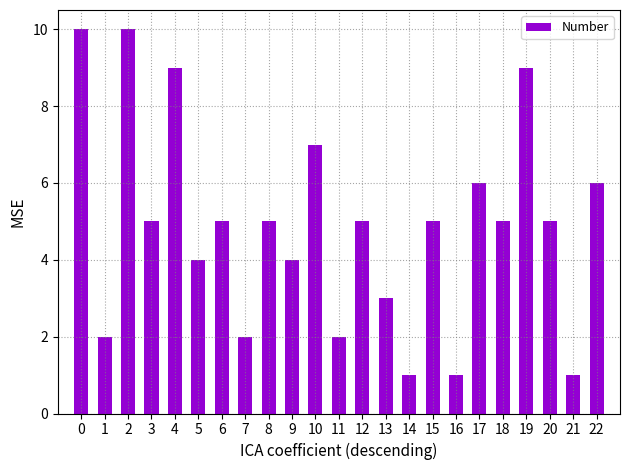

The chart shows a value of 6 at 17. True or false?

True